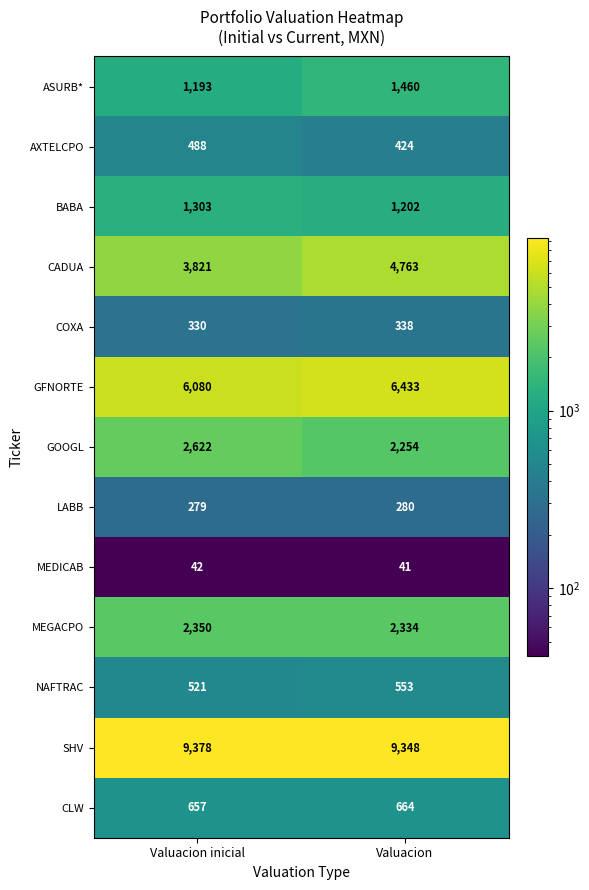

Rank the categories by COXA value from highest to lowest.

Valuacion, Valuacion inicial